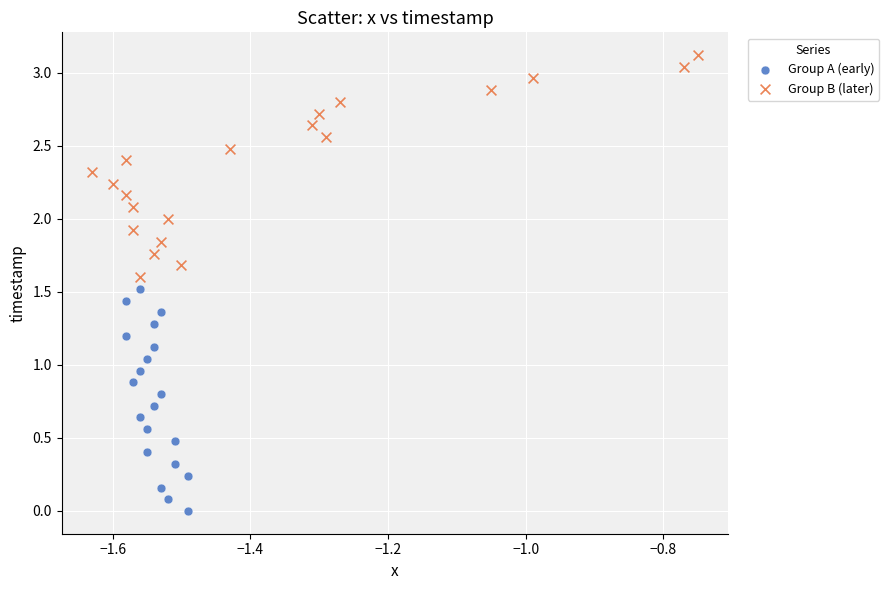

Which series contains the highest Y value?

Group B (later)